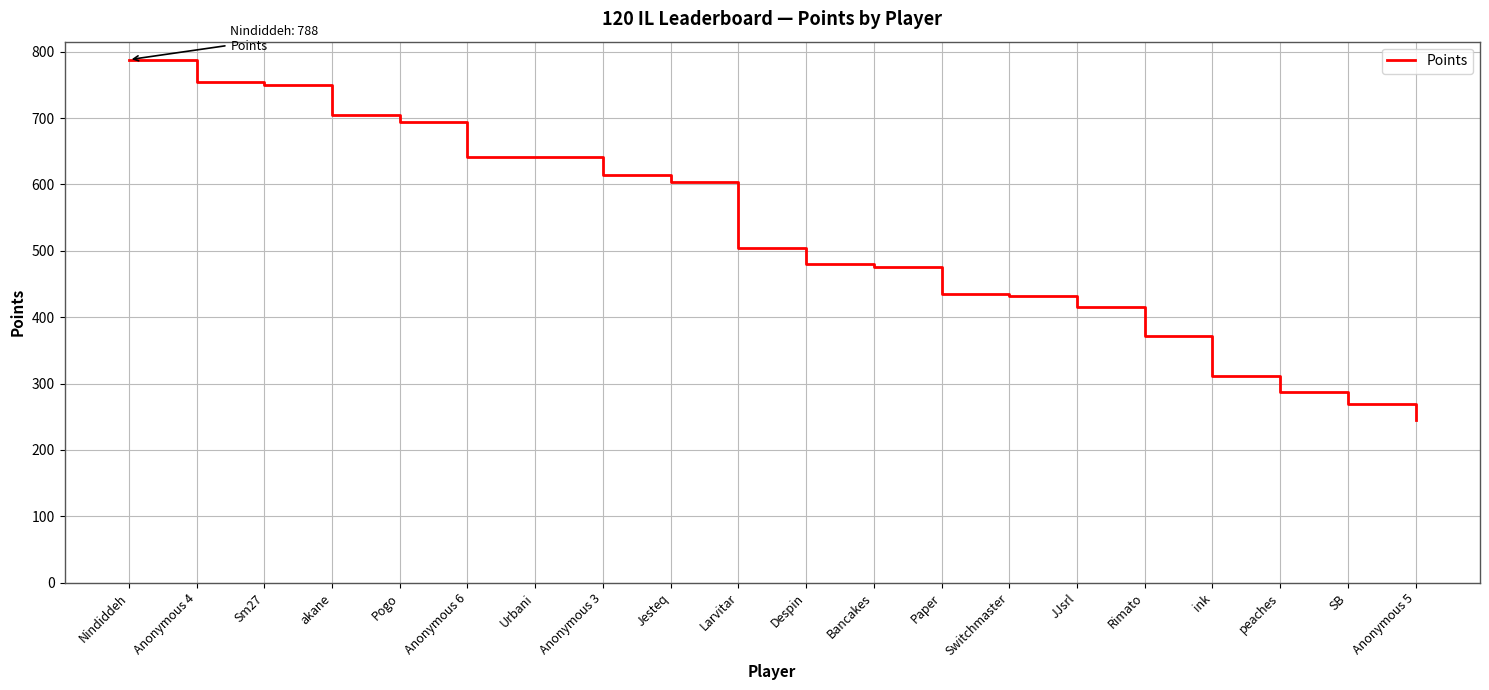

Is it true that the value at Pogo is 694?

True